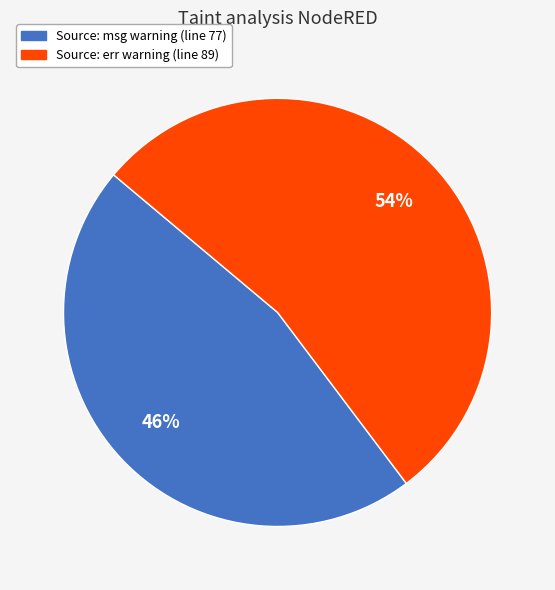

Does any single category account for the majority?

Yes